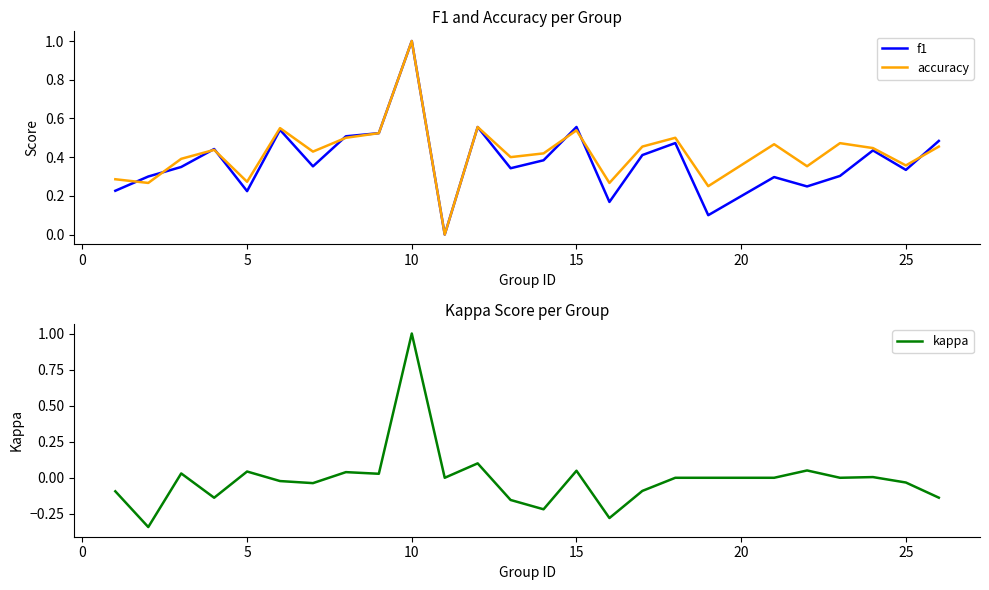

What is the maximum value shown in the chart?

1.0